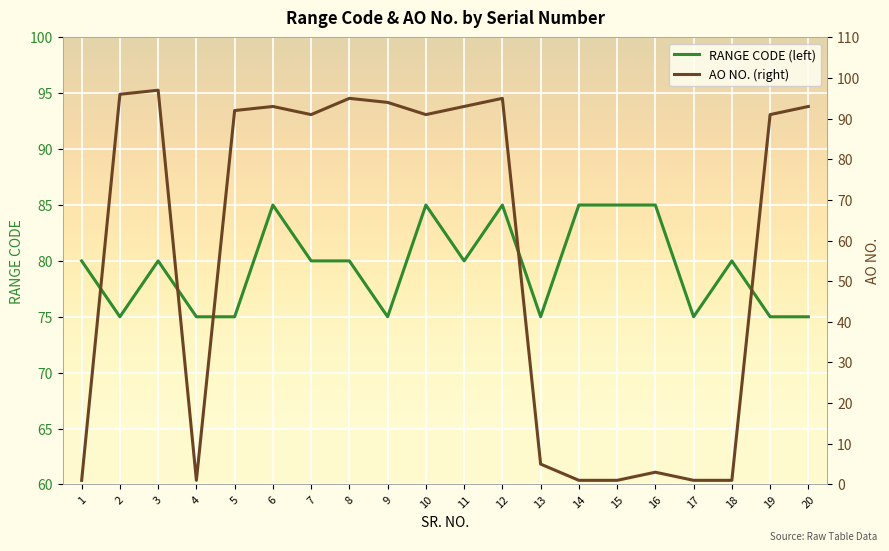

Which series has the widest spread of values?

AO NO. (right)